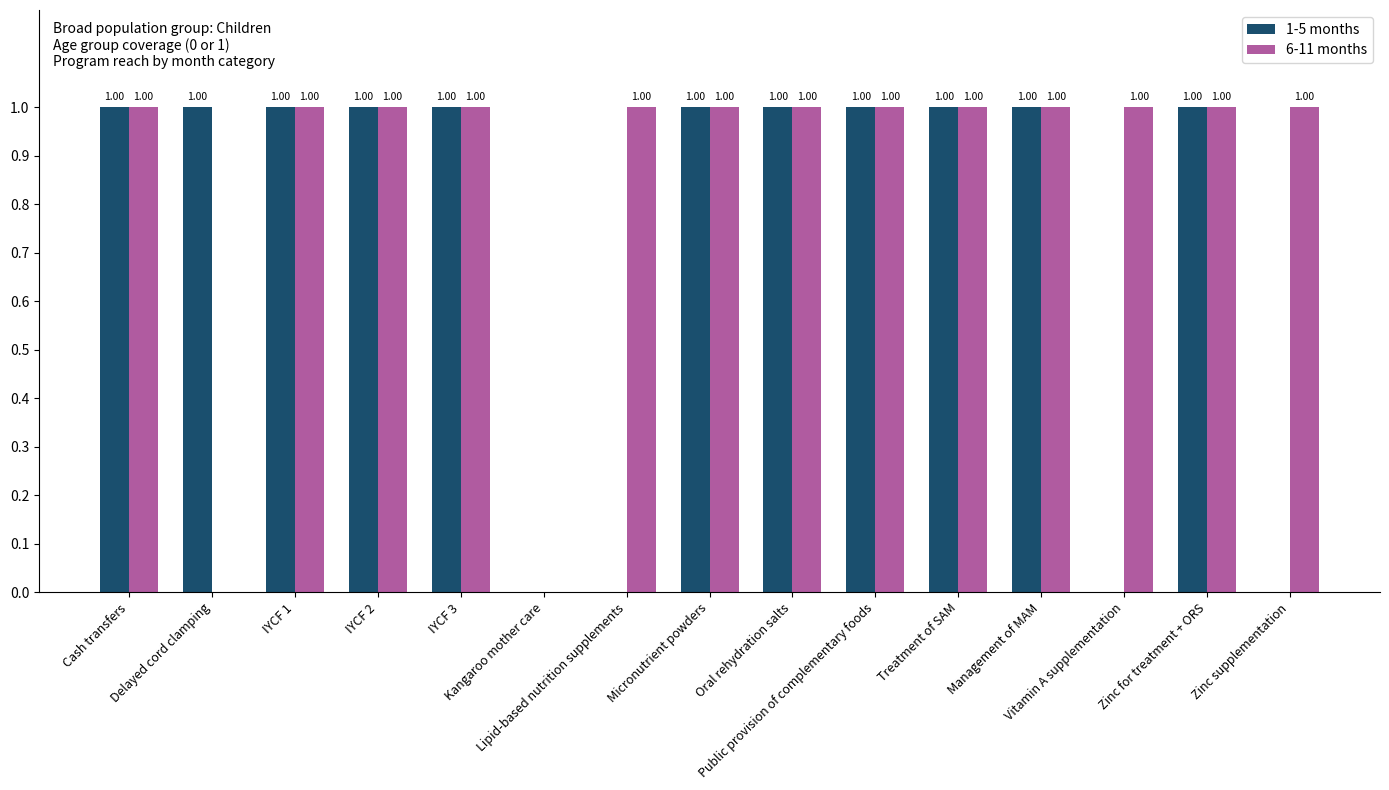

Which series has the largest total across all categories?

6-11 months